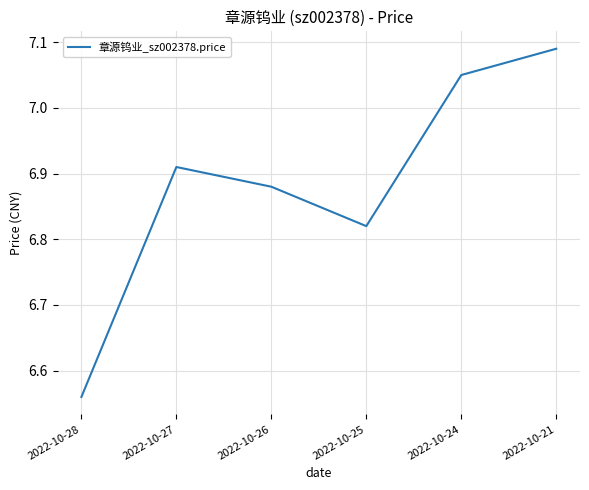

Between 2022-10-28 and 2022-10-26, which is larger?

2022-10-26